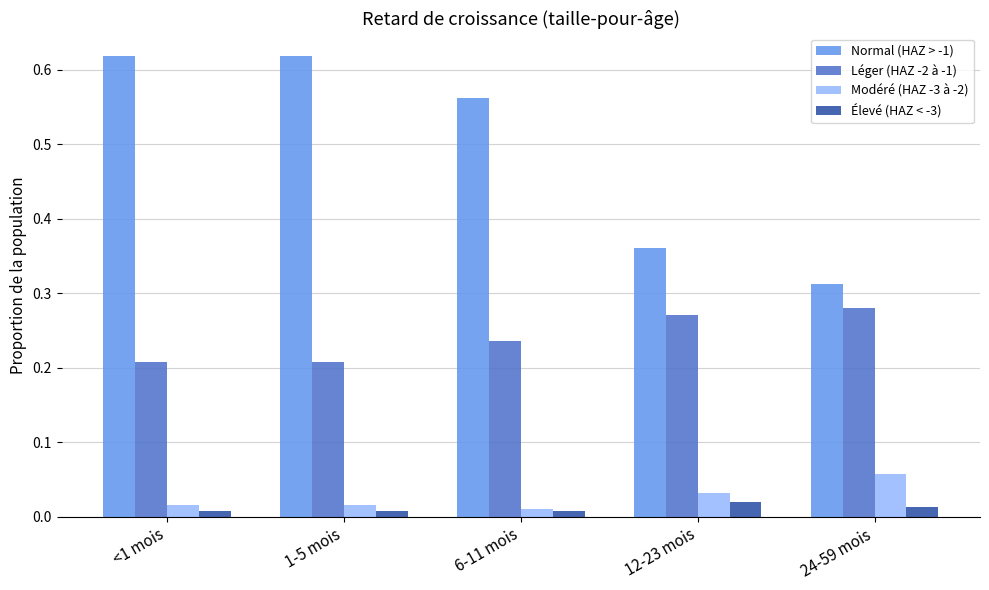

How many bars are there in each group?

4